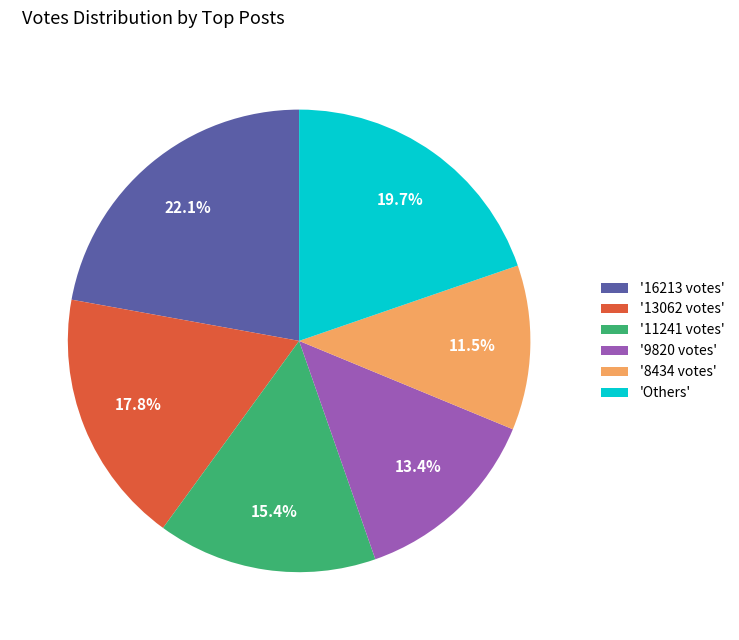

Between 'Others' and '8434 votes', which is larger?

'Others'